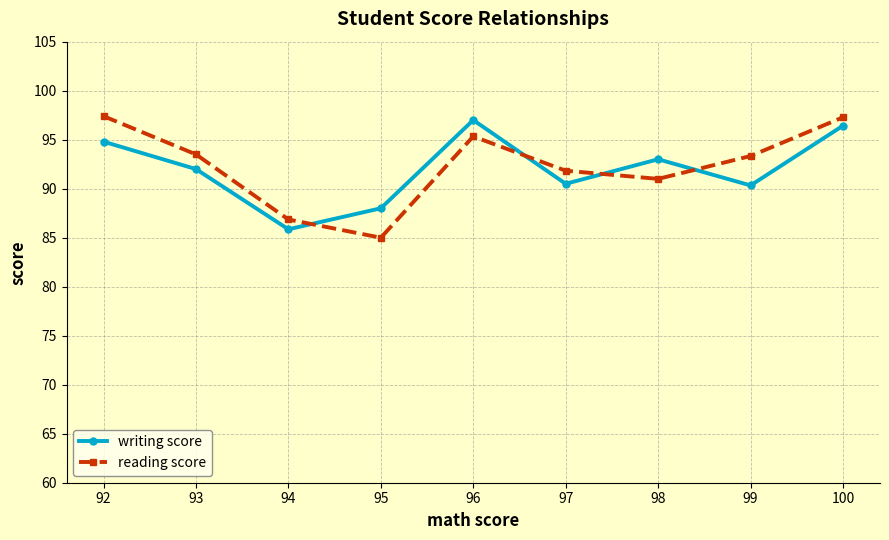

What is the value of the reading score point at the 5th from the left?

95.3